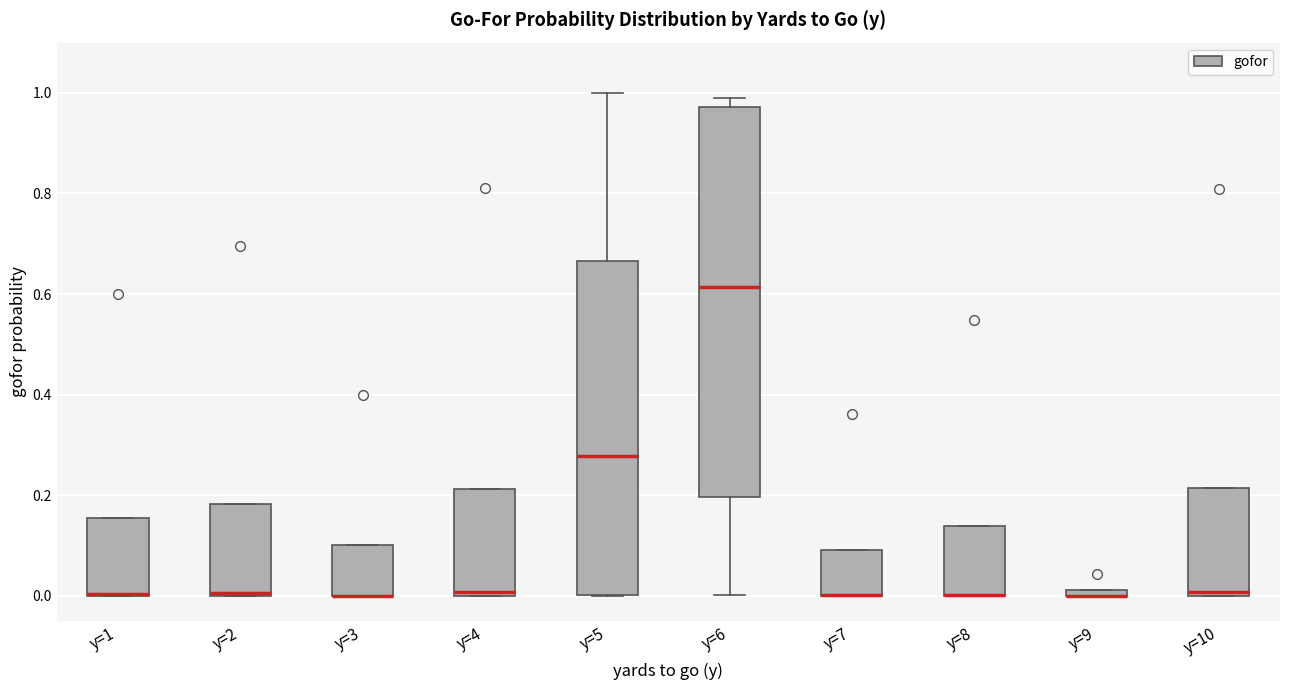

Comparing the boxes themselves (not the whiskers), which one is the tallest?

y=6